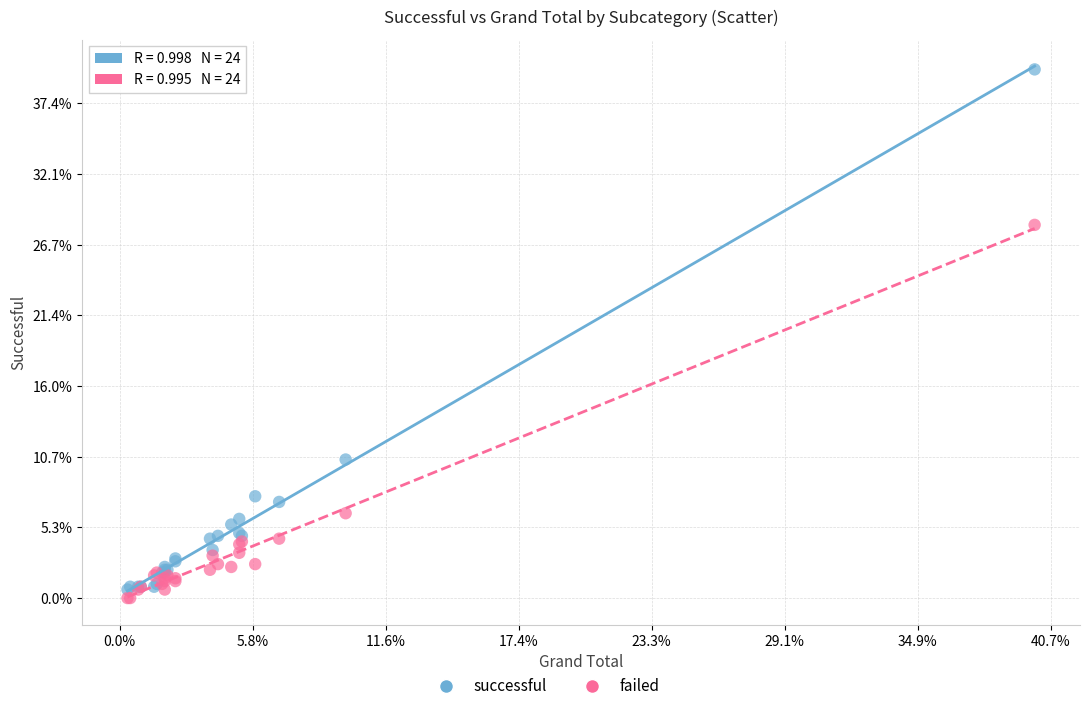

Which series reaches the maximum Y coordinate?

successful